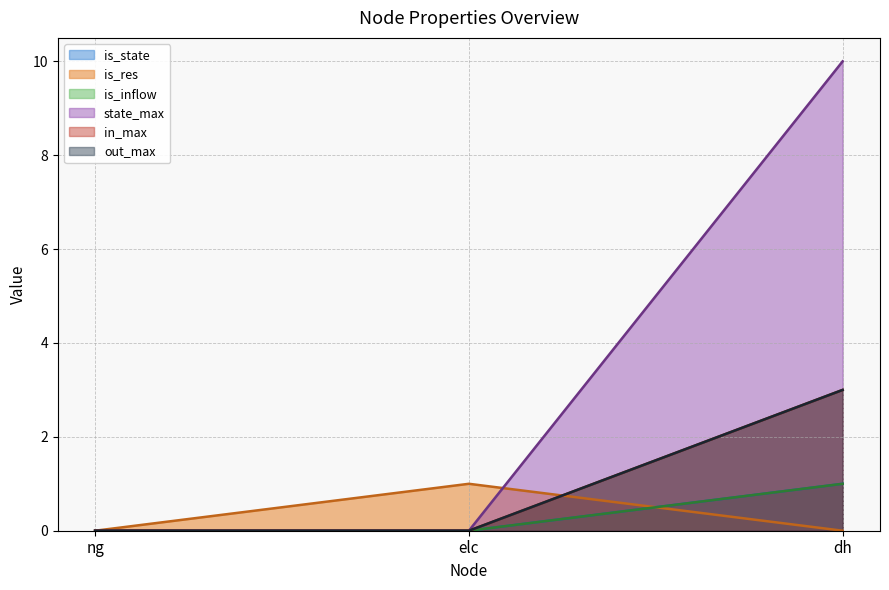

At how many categories does at least one series exceed 2?

1